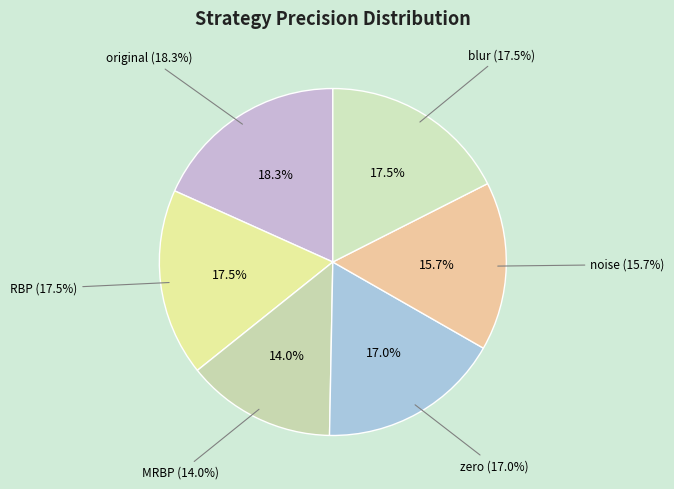

To the nearest percent, what is the difference between the largest and smallest slice percentages?

4%